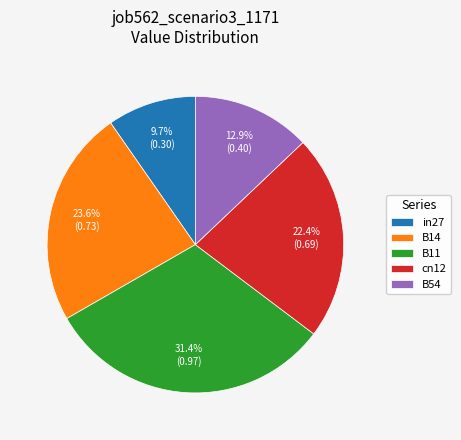

Count the number of slices in the pie.

5